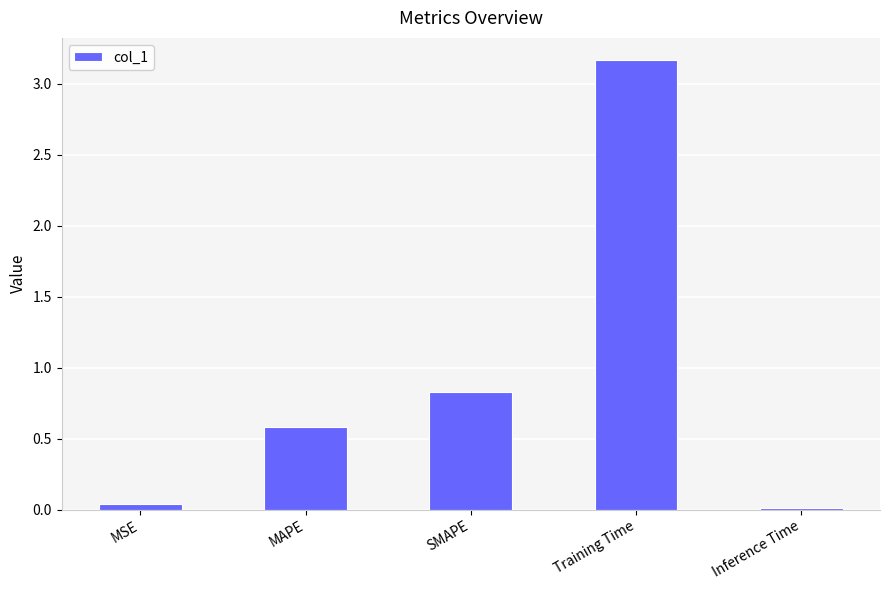

Rank the categories by value from lowest to highest.

Inference Time, MSE, MAPE, SMAPE, Training Time